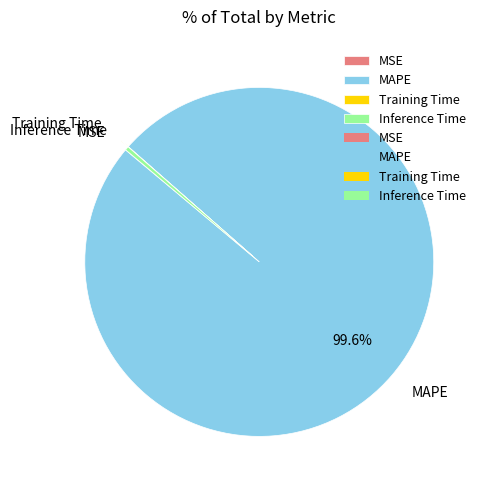

What is the largest slice in the pie chart?

MAPE